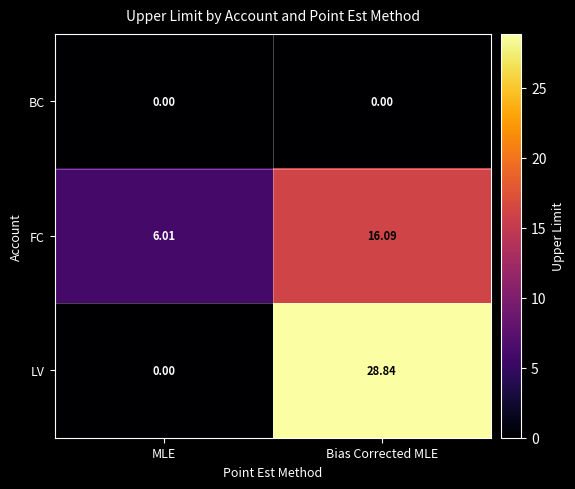

Rank the categories by FC value from lowest to highest.

MLE, Bias Corrected MLE